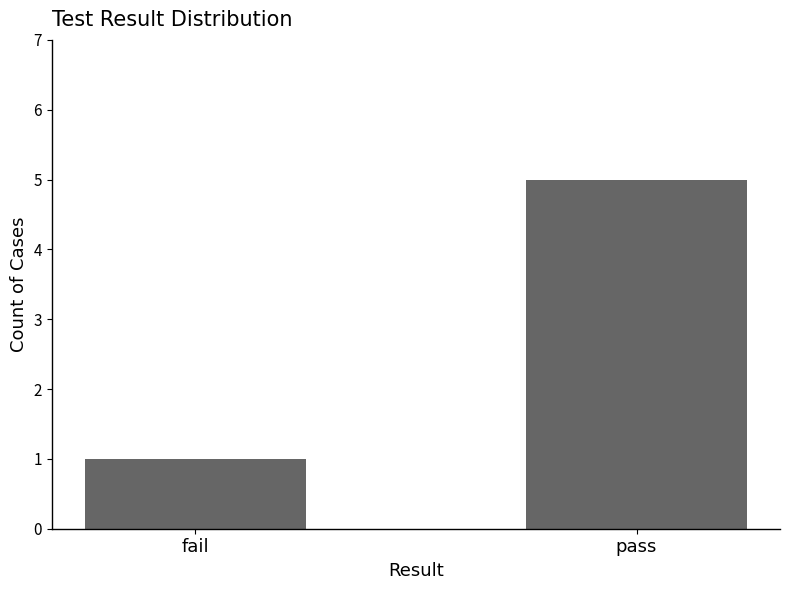

What position from the right is pass?

1